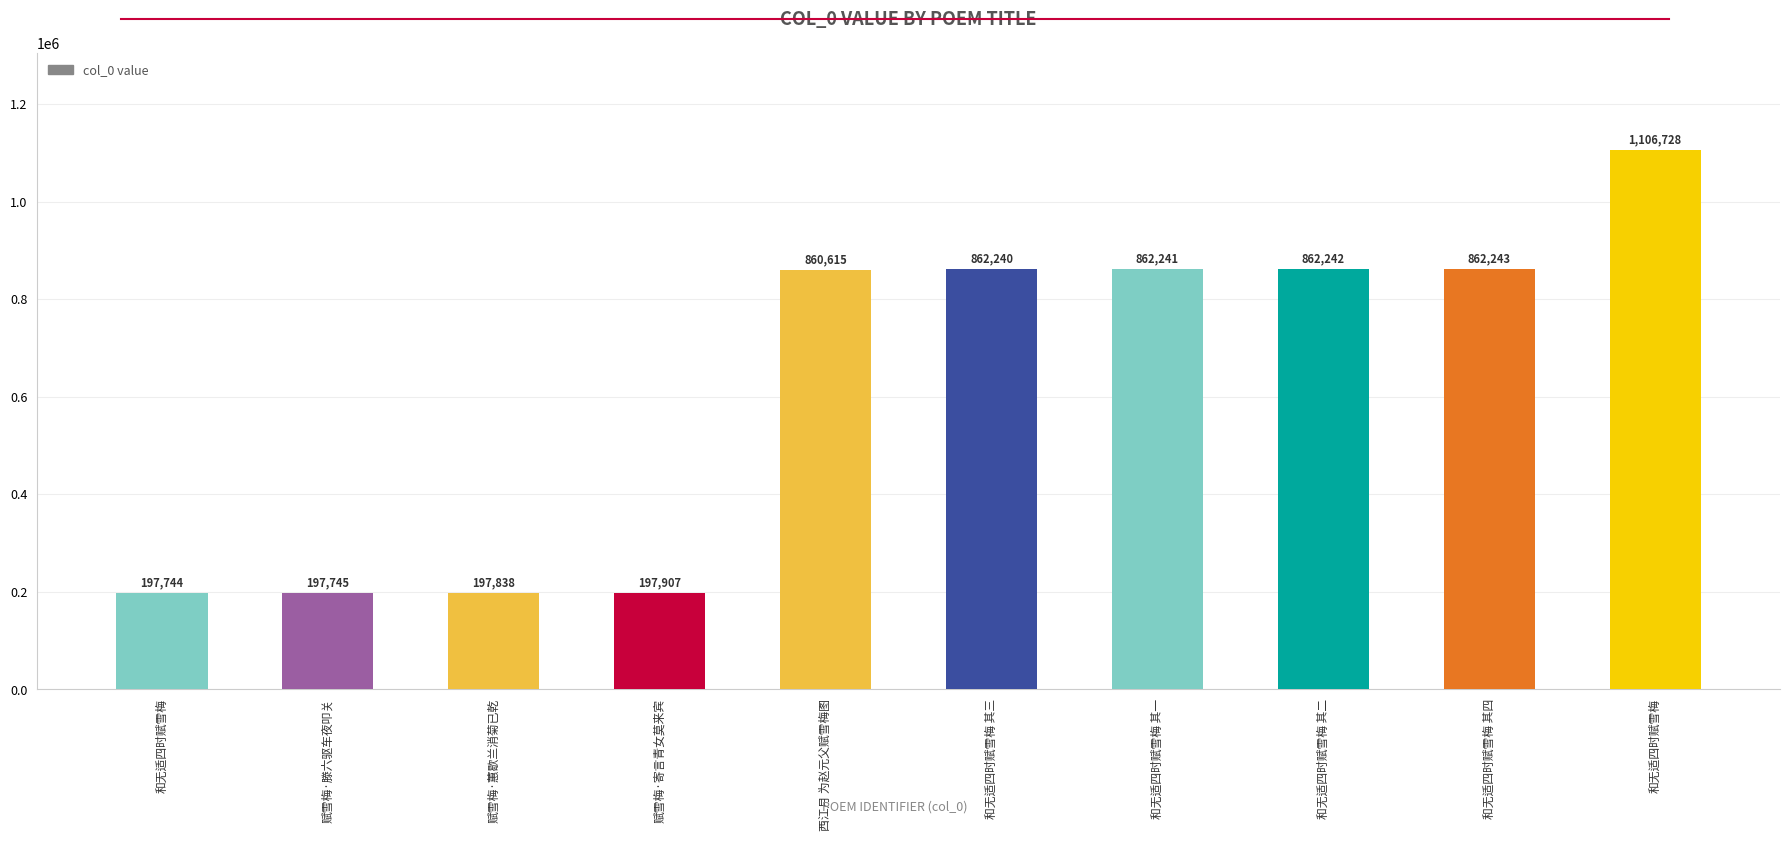

What is the sum of the values at 和无适四时赋雪梅 其三 and 赋雪梅·蕙歇兰消菊已乾?

1060078